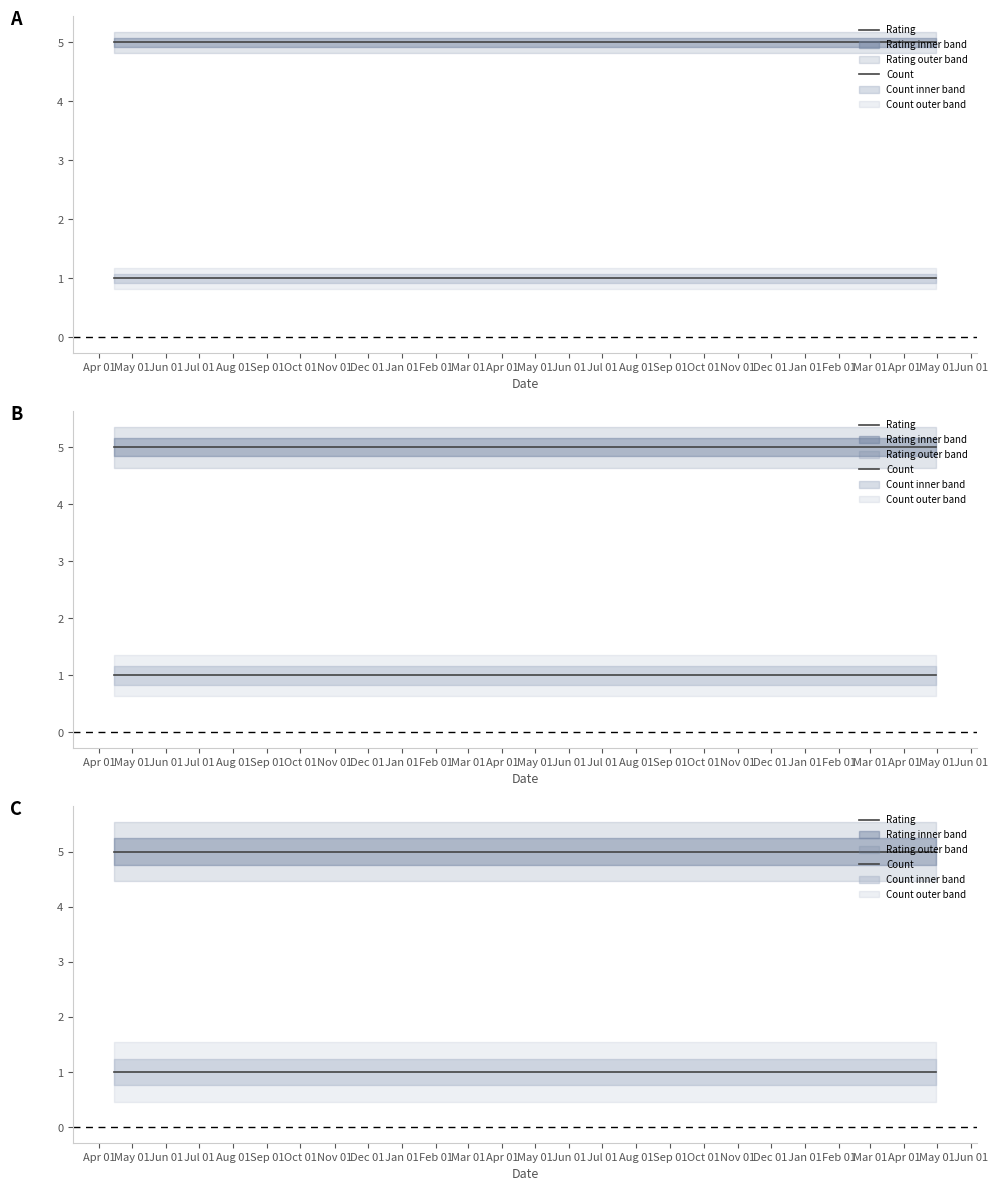

What is the sum of the Rating values at Apr 01 and May 01?

10